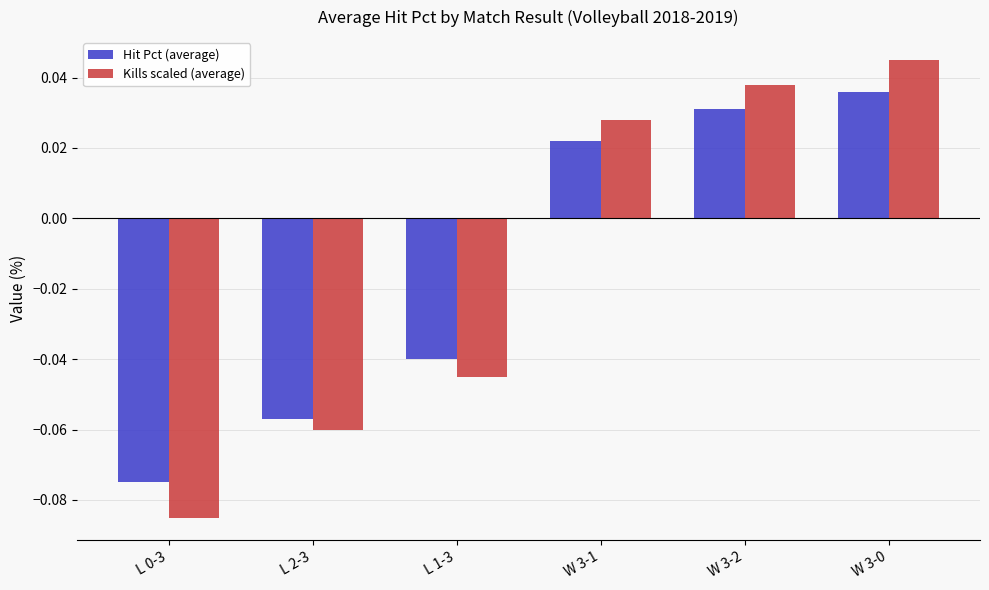

How many values in the Hit Pct (average) series are below 0?

3